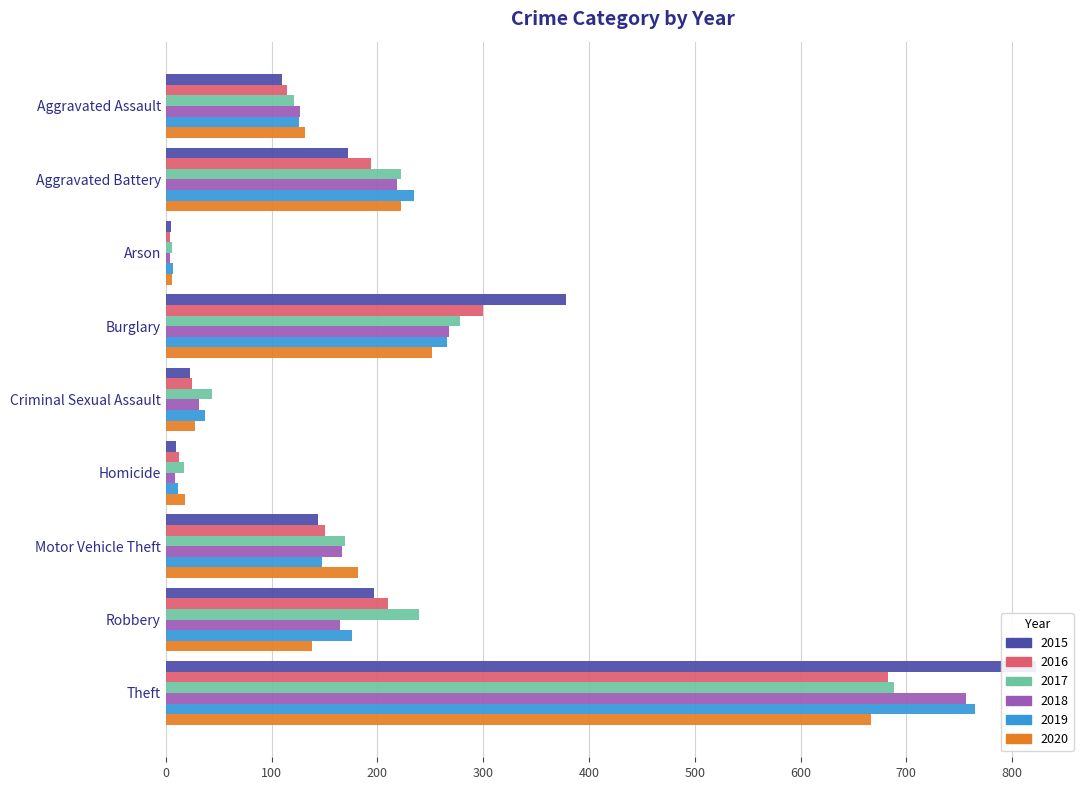

Which has a higher value, Homicide or Criminal Sexual Assault?

Criminal Sexual Assault